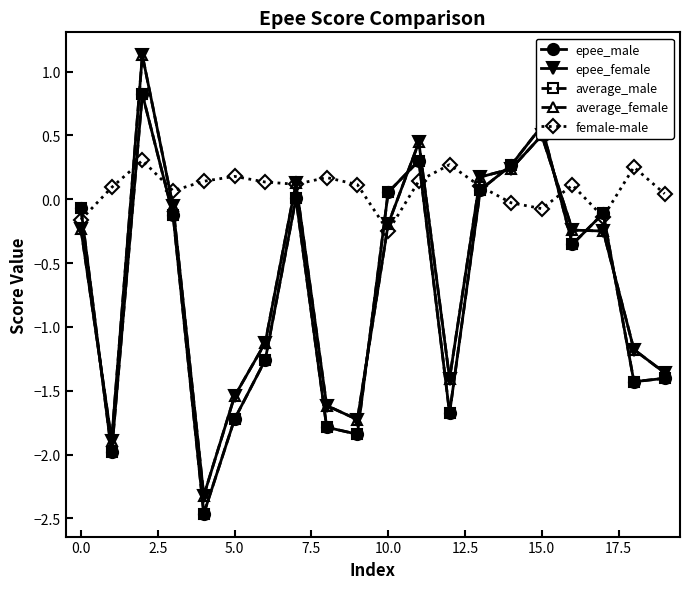

True or false: average_female has more than 0 points higher than both neighbors.

True